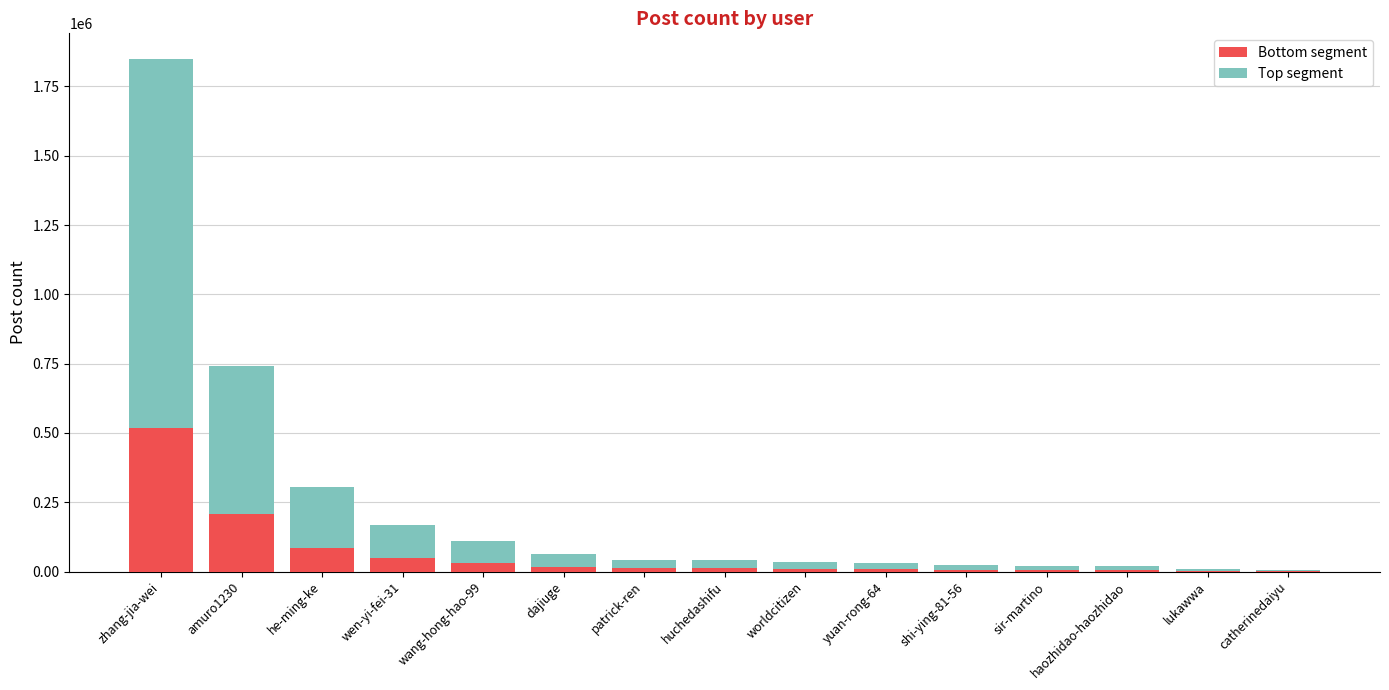

What is the total value across all series at amuro1230?

740806.0